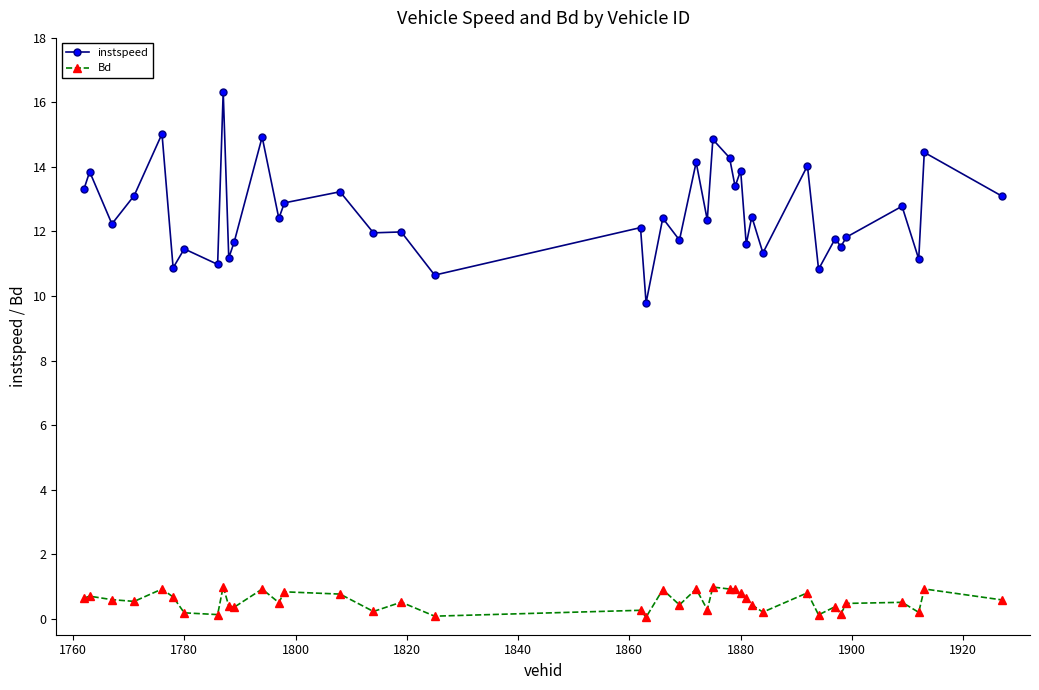

At how many categories does at least one series exceed 10?

39